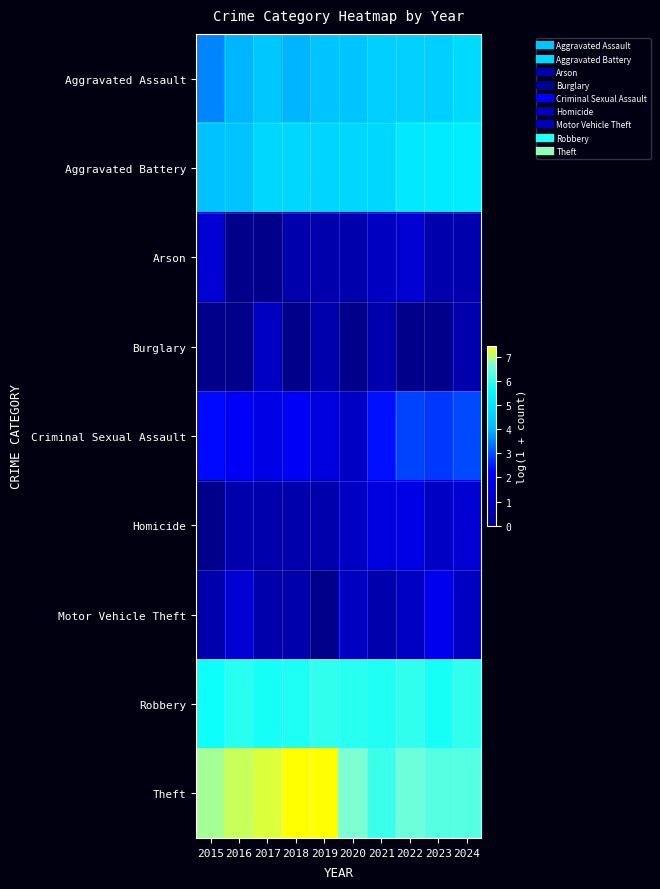

Reading left to right, what are all the values shown in this chart?

Aggravated Assault: 2015=3.5	2016=4.0	2017=4.3	2018=4.0	2019=4.2	2020=4.2	2021=4.5	2022=4.5	2023=4.5	2024=4.7
Aggravated Battery: 2015=4.2	2016=4.2	2017=4.7	2018=4.7	2019=4.6	2020=4.6	2021=4.7	2022=5.1	2023=5.1	2024=5.2
Arson: 2015=1.4	2016=0.0	2017=0.0	2018=0.7	2019=0.7	2020=0.7	2021=1.1	2022=1.4	2023=0.7	2024=0.7
Burglary: 2015=0.0	2016=0.0	2017=1.1	2018=0.0	2019=0.7	2020=0.0	2021=0.7	2022=0.0	2023=0.0	2024=0.7
Criminal Sexual Assault: 2015=2.3	2016=2.1	2017=1.8	2018=2.1	2019=1.6	2020=1.1	2021=2.4	2022=2.9	2023=2.8	2024=2.9
Homicide: 2015=0.0	2016=0.7	2017=0.7	2018=0.7	2019=0.7	2020=1.1	2021=1.6	2022=1.8	2023=1.1	2024=1.4
Motor Vehicle Theft: 2015=0.7	2016=1.4	2017=0.7	2018=0.7	2019=0.0	2020=1.1	2021=0.7	2022=1.1	2023=1.9	2024=1.1
Robbery: 2015=5.7	2016=5.9	2017=5.8	2018=5.8	2019=6.0	2020=5.9	2021=5.9	2022=6.0	2023=5.8	2024=6.0
Theft: 2015=6.9	2016=7.1	2017=7.2	2018=7.4	2019=7.4	2020=6.7	2021=6.1	2022=6.5	2023=6.3	2024=6.3